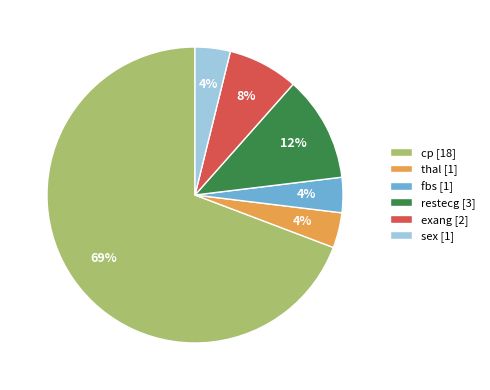

Between sex and exang, which is larger?

exang